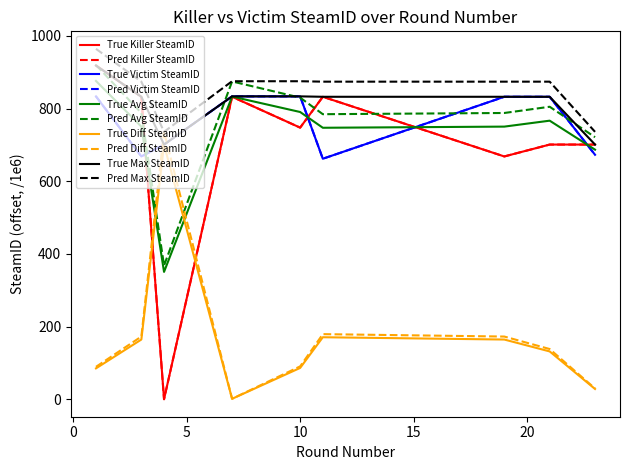

Is this an area chart (filled region under the line)?

No